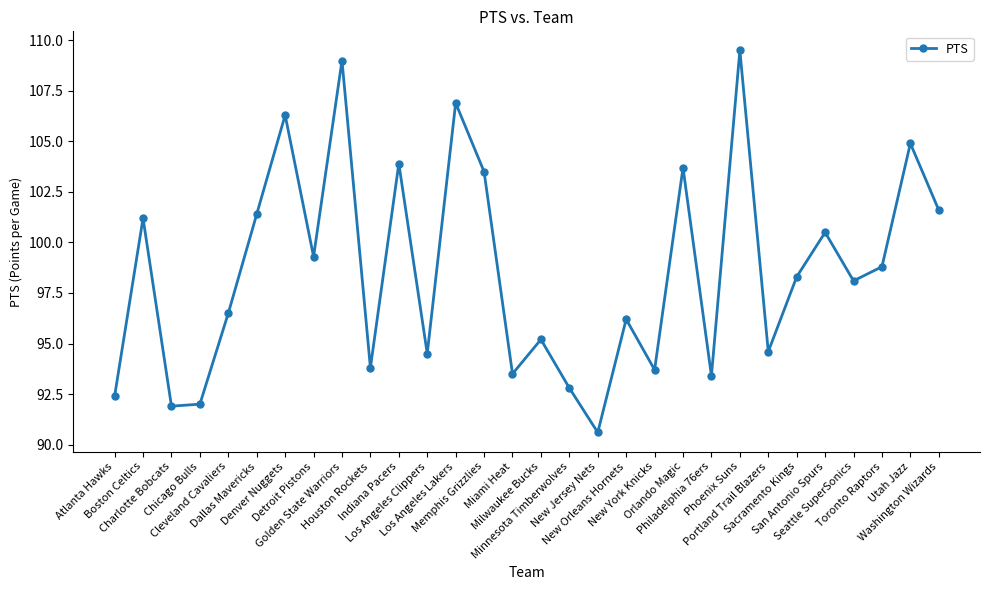

How many points are higher than both their immediate neighbors (excluding endpoints)?

11